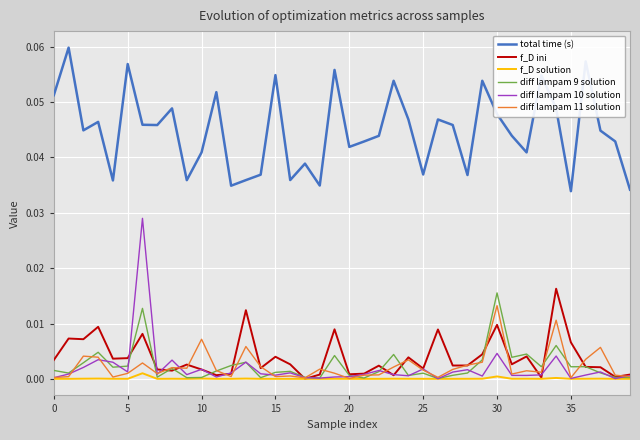

Which series has the largest range (max minus min)?

diff lampam 10 solution